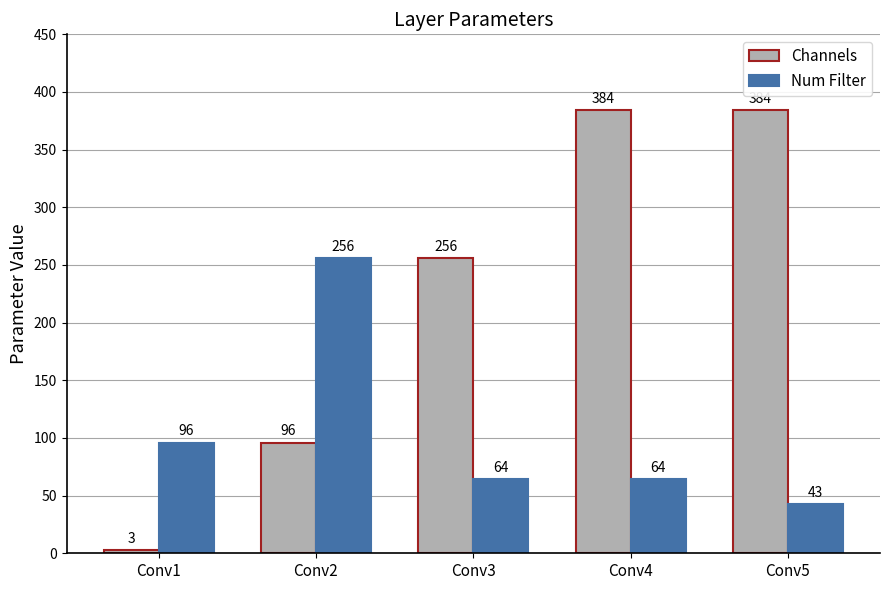

Does the chart contain stacked bars?

No